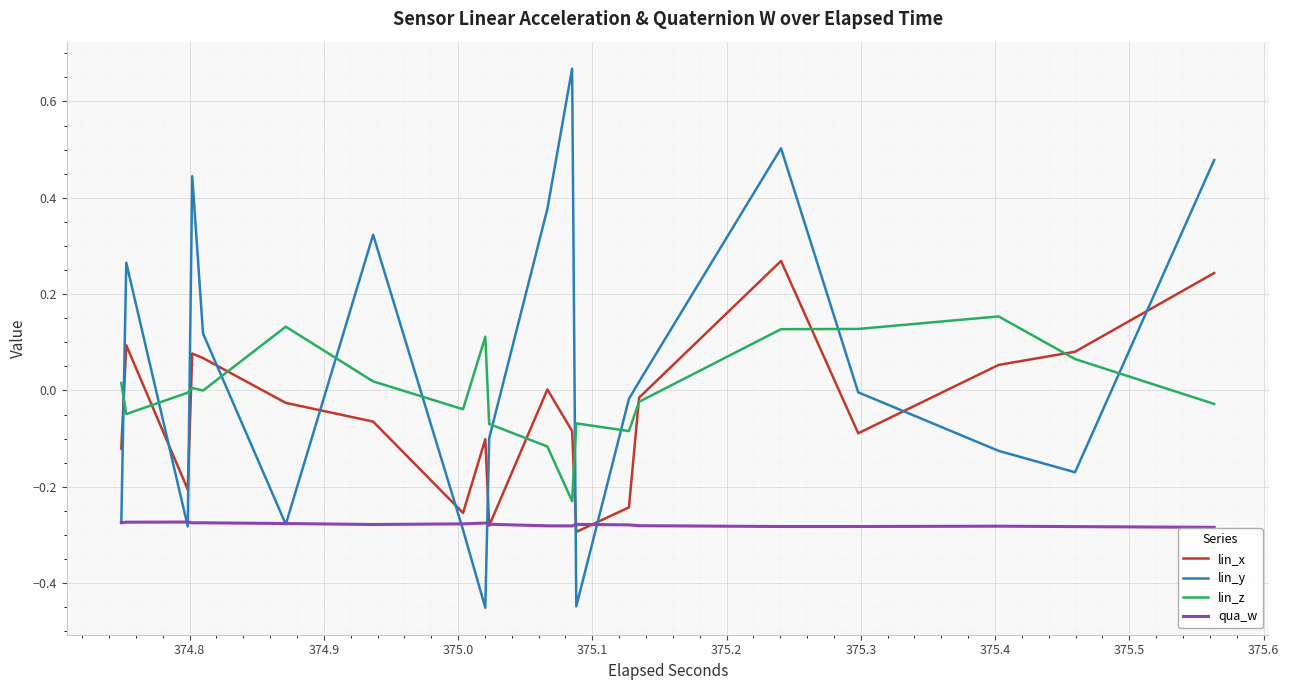

Which series has the widest spread of values?

lin_y